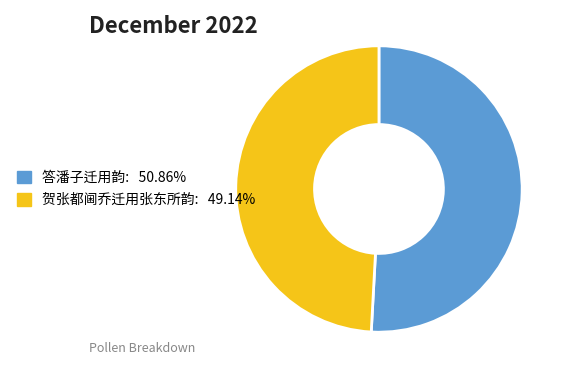

How many slices are in this pie chart?

2